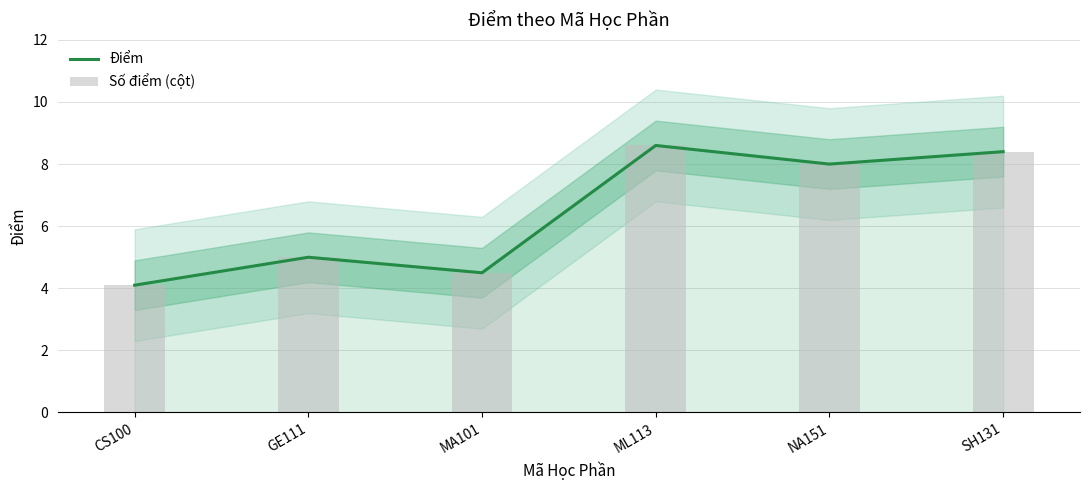

What is the sum of the Điểm values at MA101 and GE111?

9.5